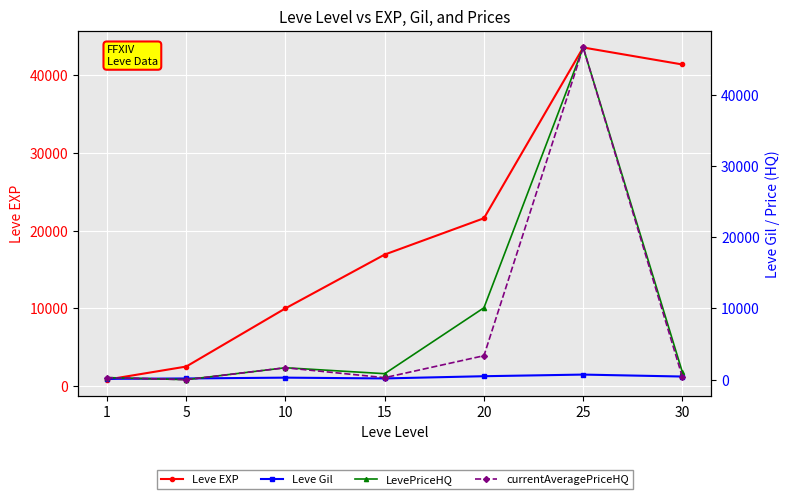

How many intersections are there between currentAveragePriceHQ and Leve Gil?

3